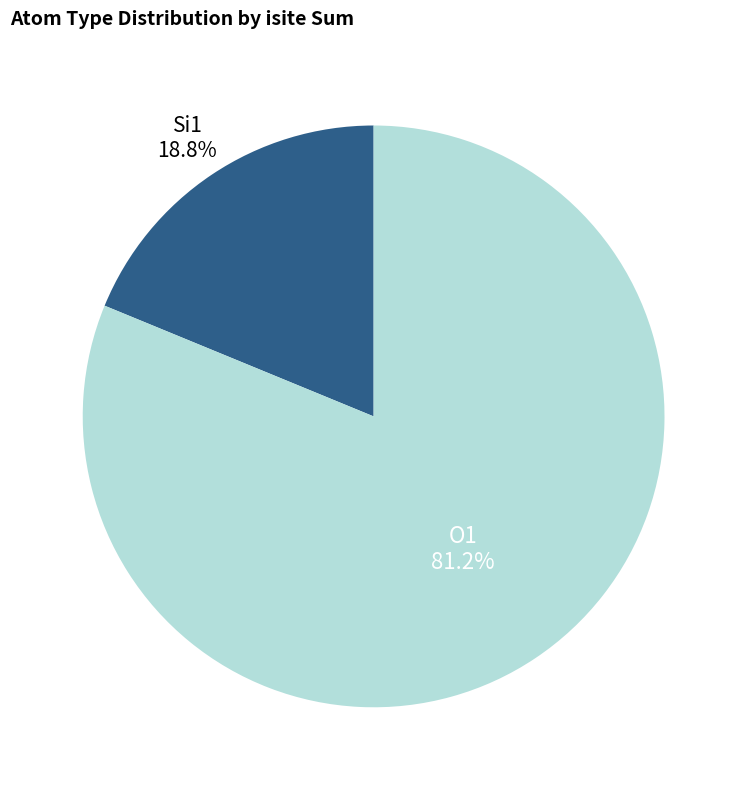

Is there any slice that represents more than half of the pie?

Yes